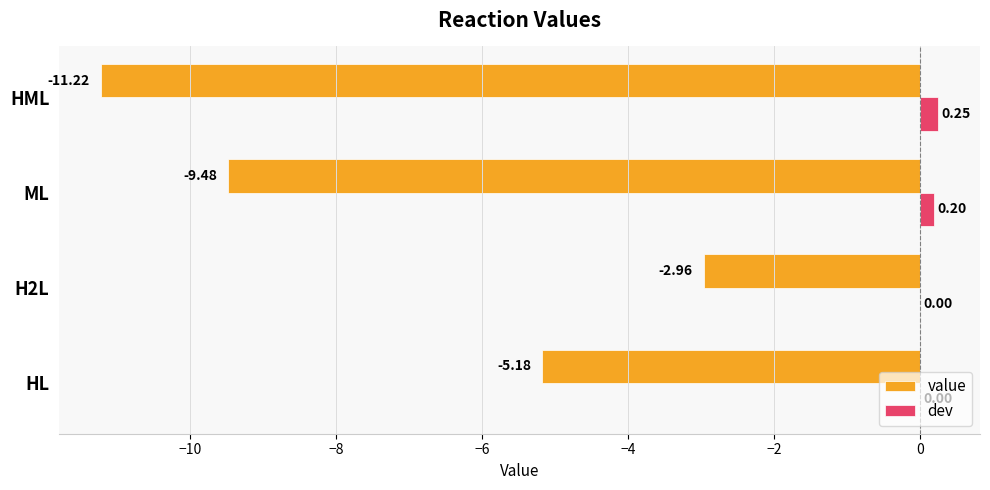

At which label does dev reach its peak?

HML